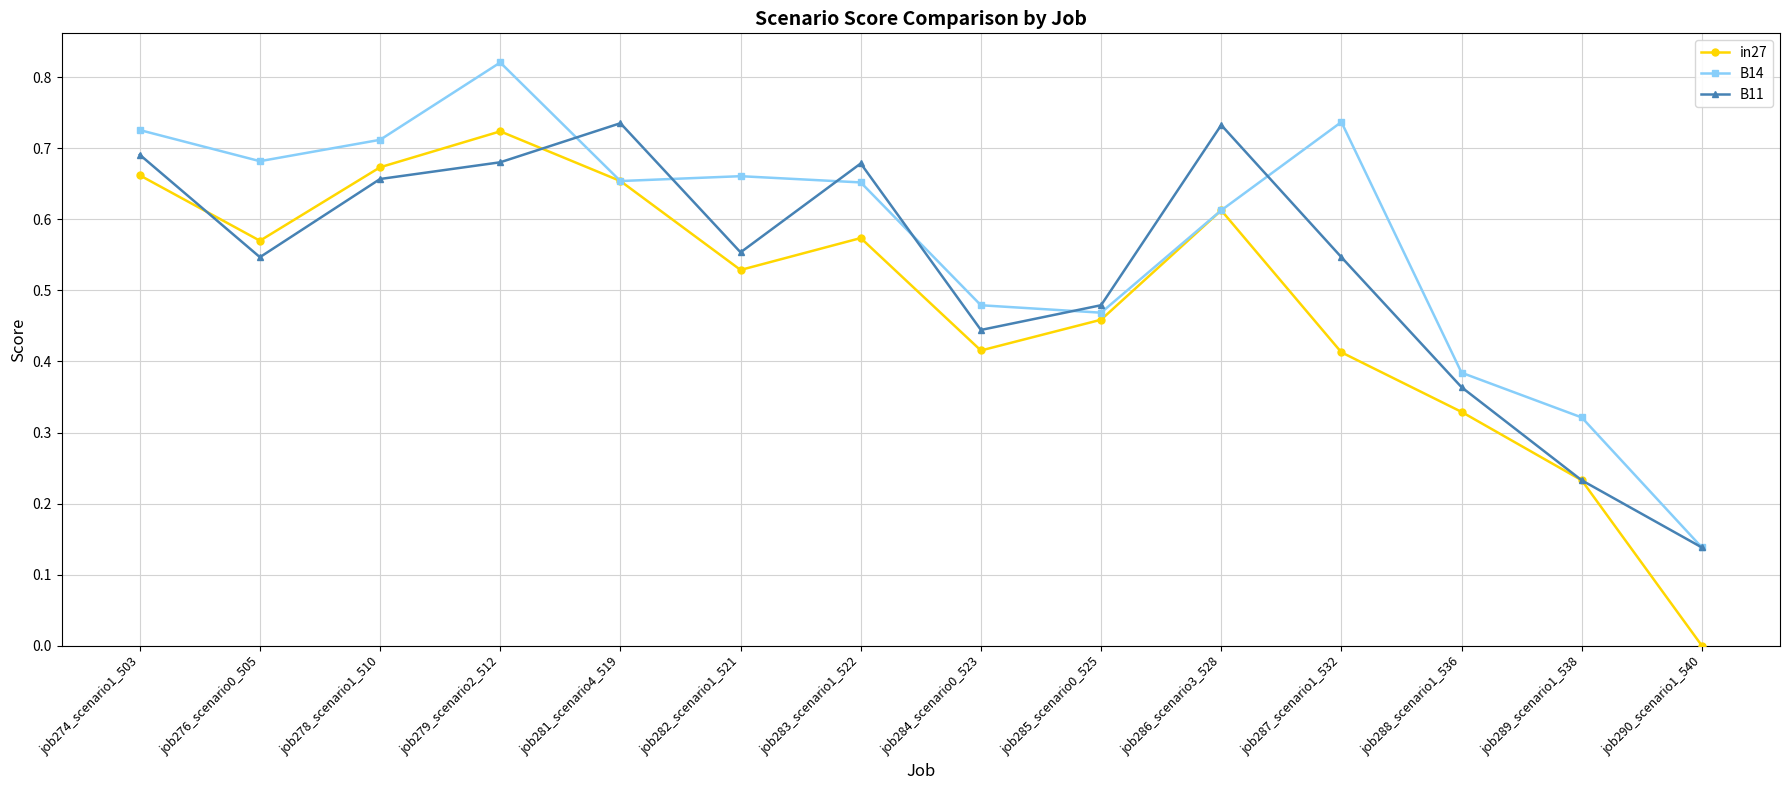

What is the total value across all series at job276_scenario0_505?

1.8